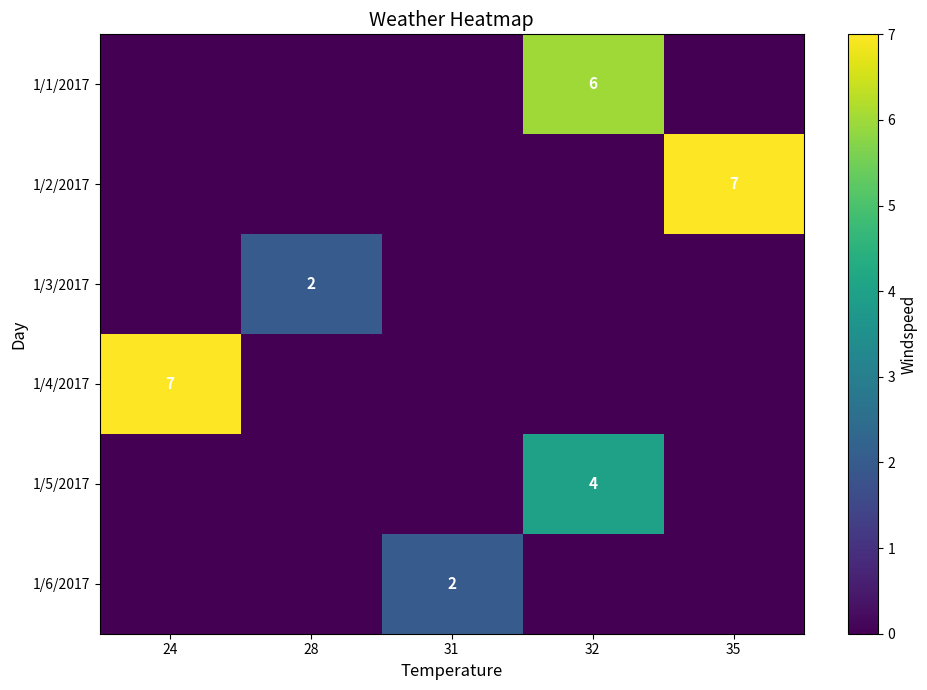

The value of 1/2/2017 at 35 is 11. True or false?

False